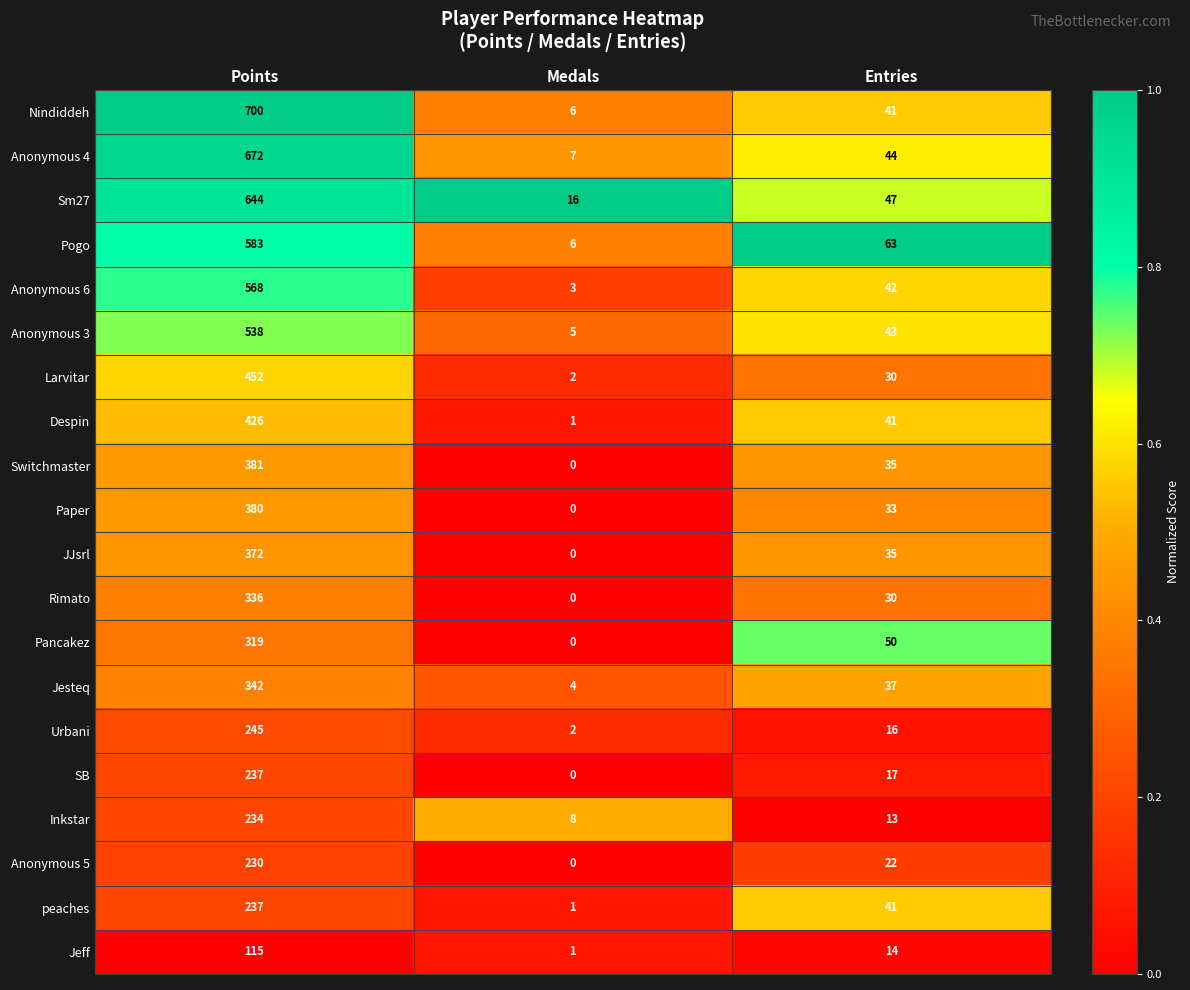

What is the greatest value displayed?

700